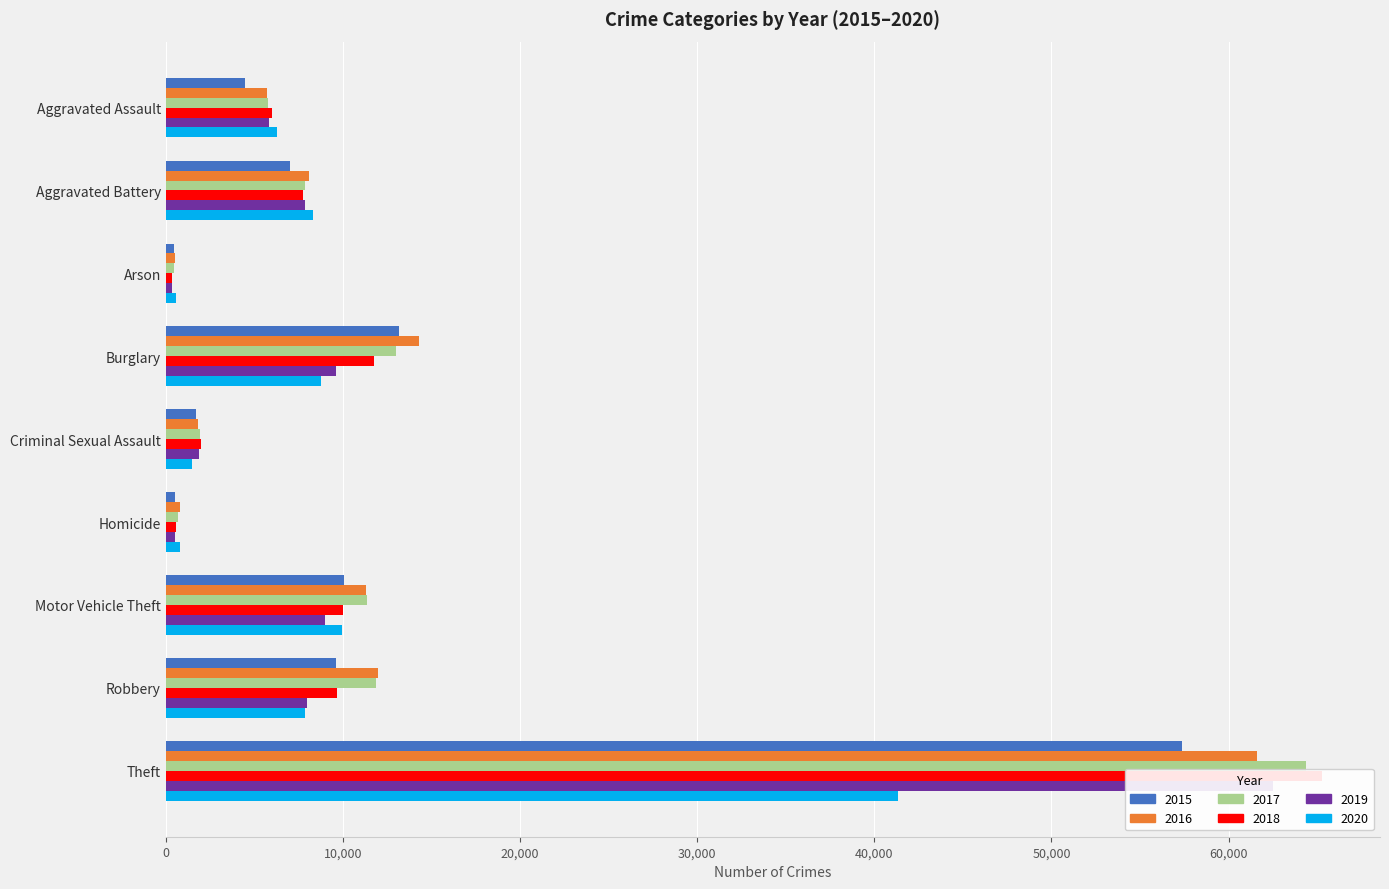

What is the maximum value shown in the chart?

65287